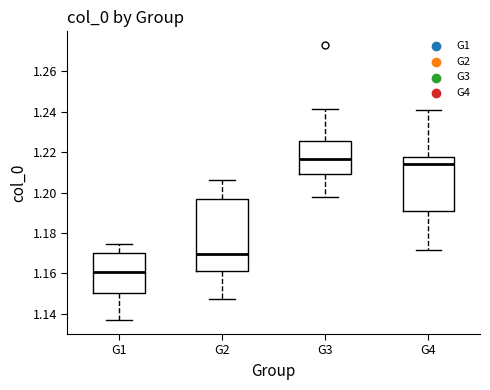

Which box has the lowest median line?

G1